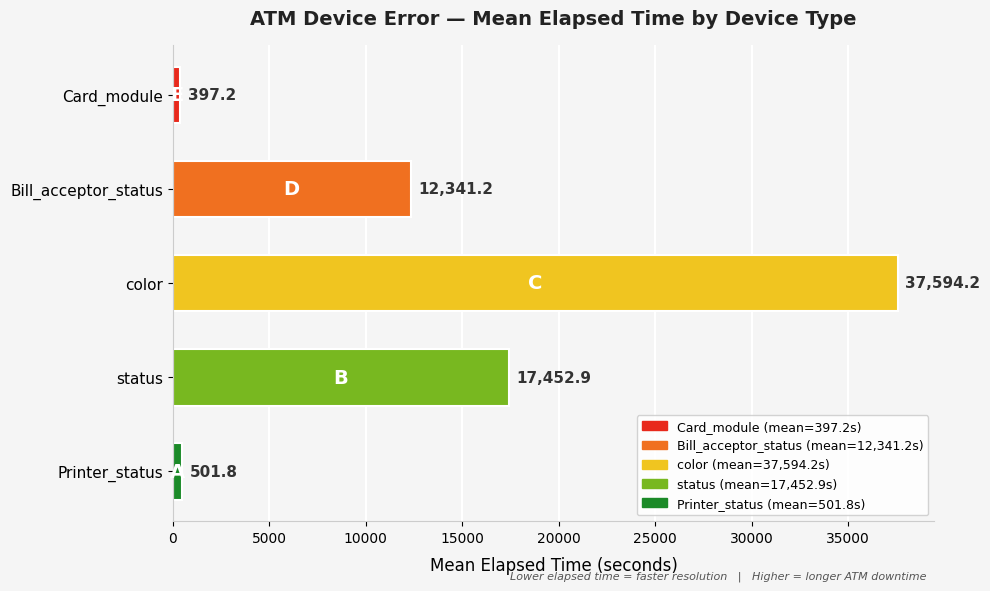

The value at color is 7558. True or false?

False